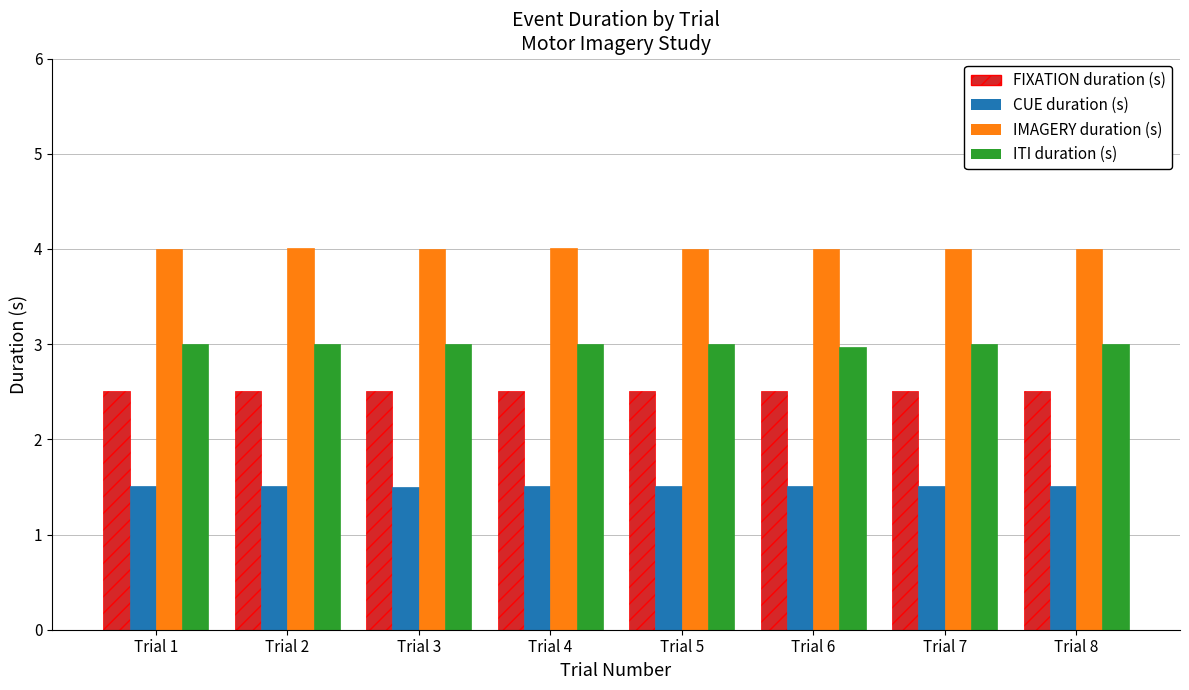

How many bars are there in total?

32